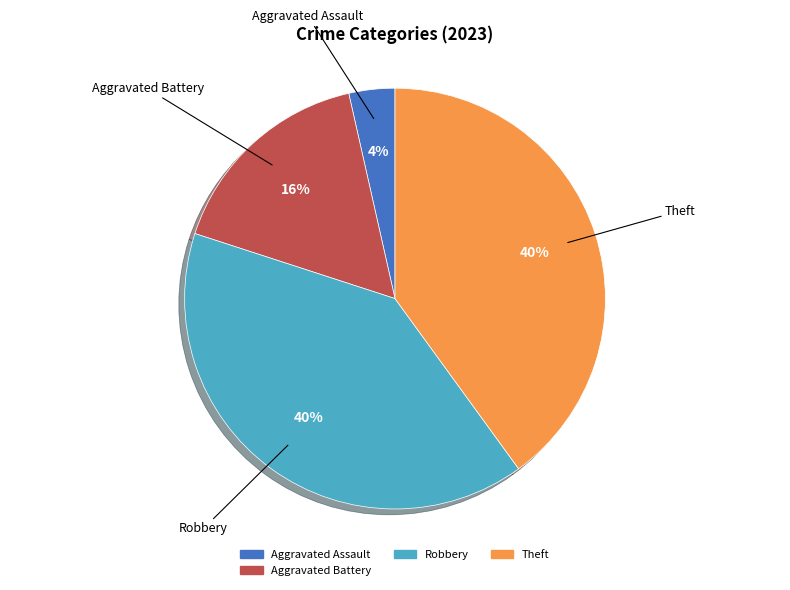

To the nearest percent, what is the difference between the largest and smallest slice percentages?

36%